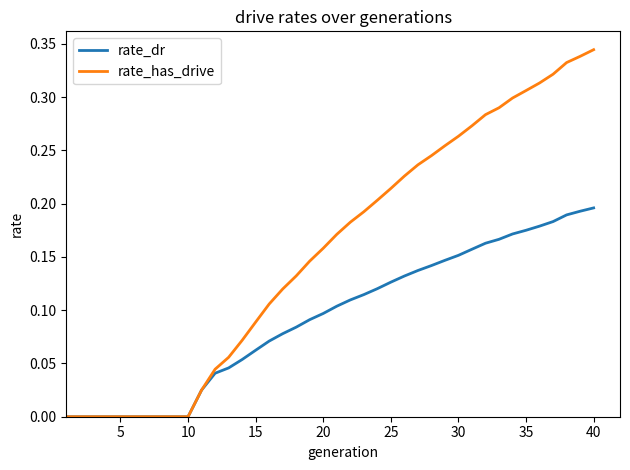

Rank the series by their maximum value, from lowest to highest.

rate_dr, rate_has_drive